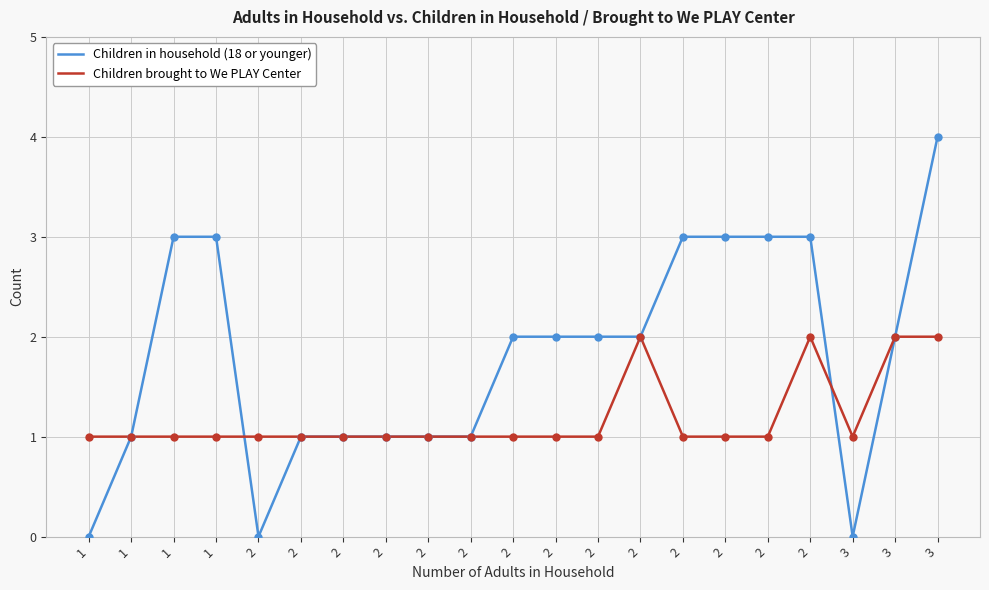

What are all the series names shown in the legend?

Children in household (18 or younger), Children brought to We PLAY Center